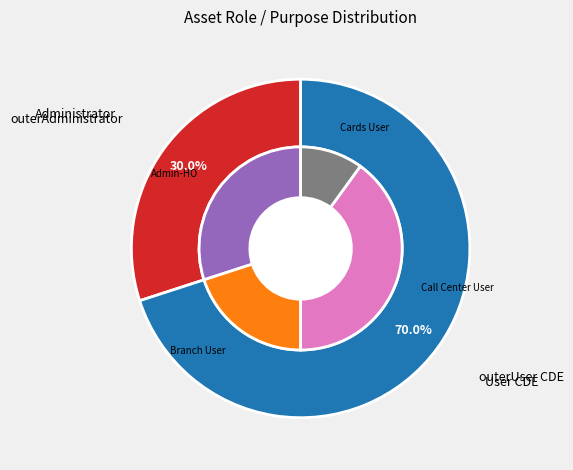

How many slices are in this pie chart?

2